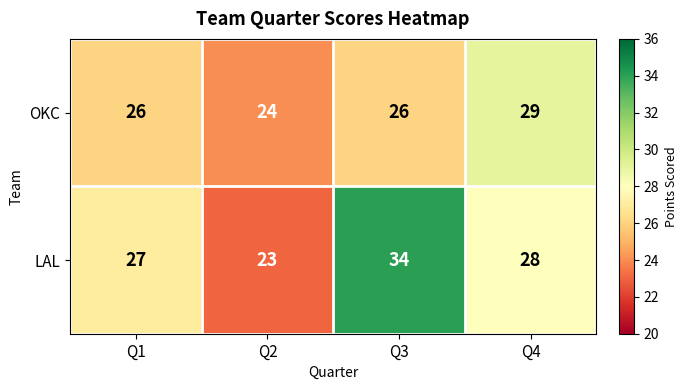

What is the difference between the maximum and second lowest values in the LAL series?

7